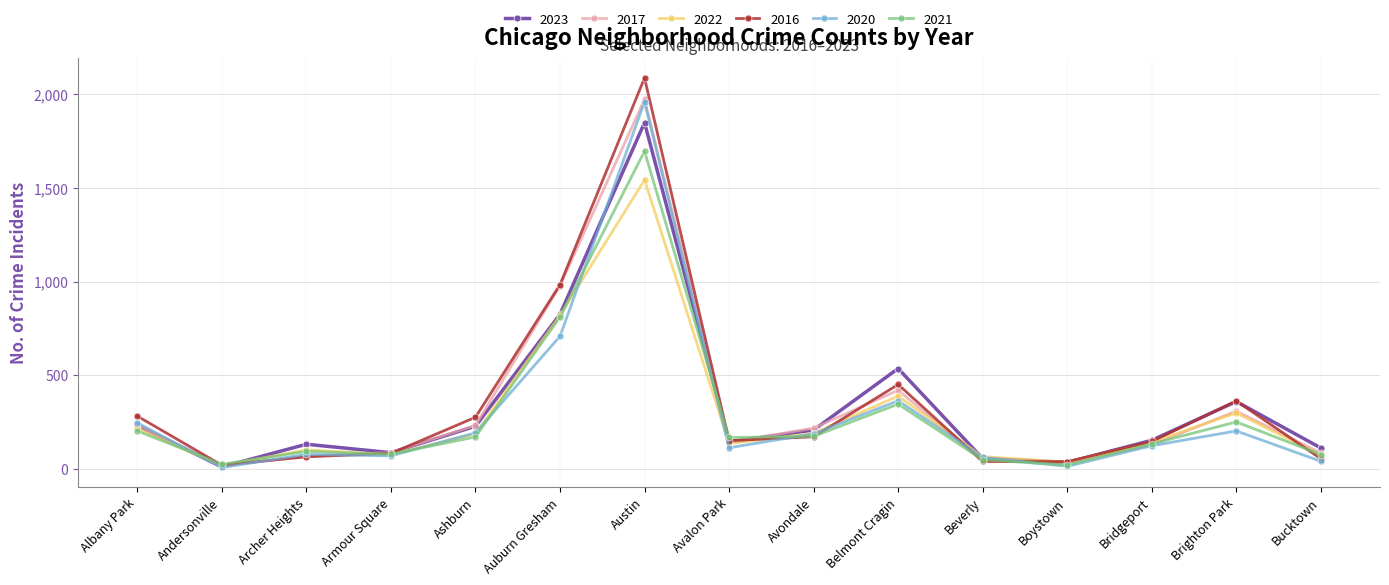

What is the label of the 7th point from the right?

Avondale